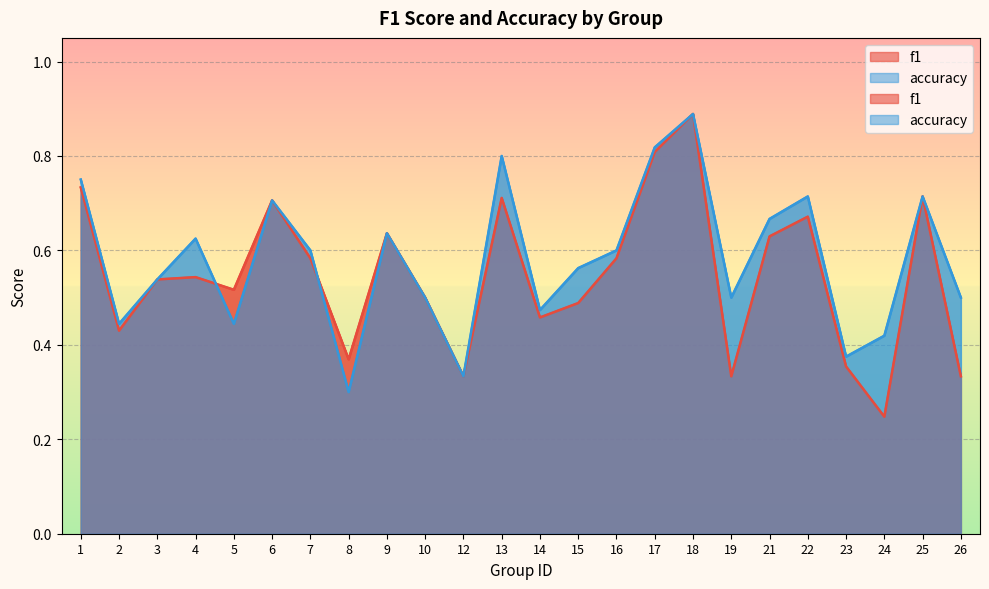

At how many categories does at least one series exceed 0?

24